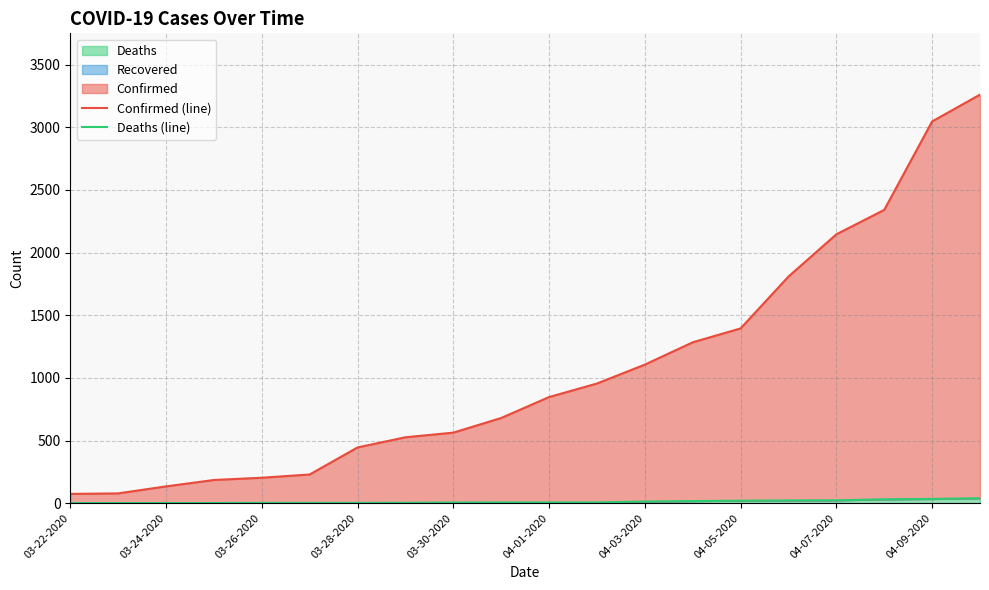

Which series has the widest spread of values?

Confirmed (line)